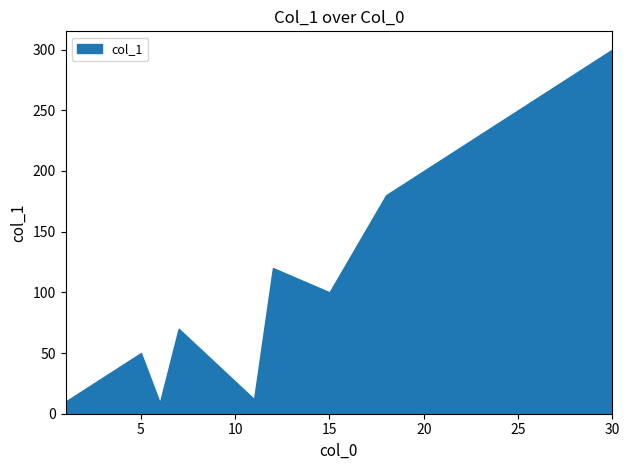

What is the minimum value shown in the chart?

9